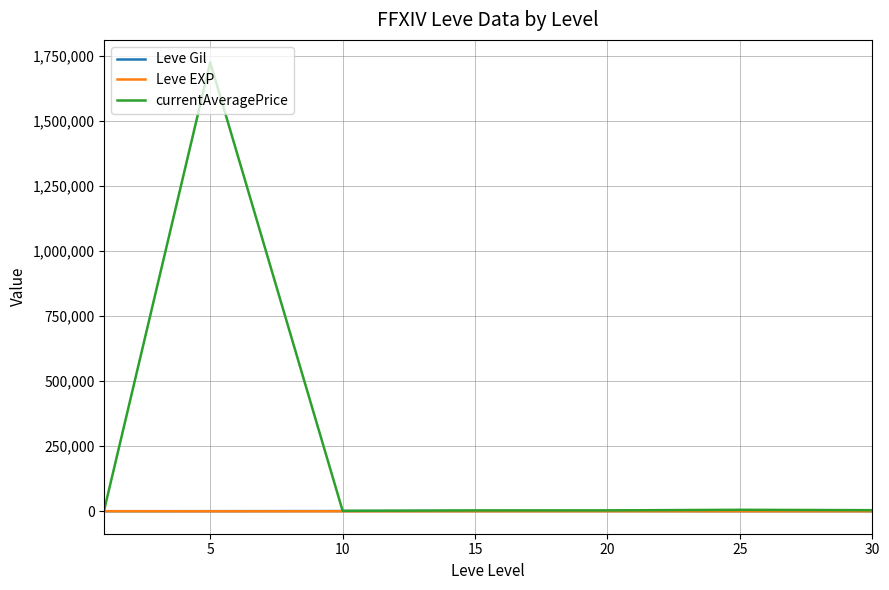

Which series has the largest total across all categories?

currentAveragePrice